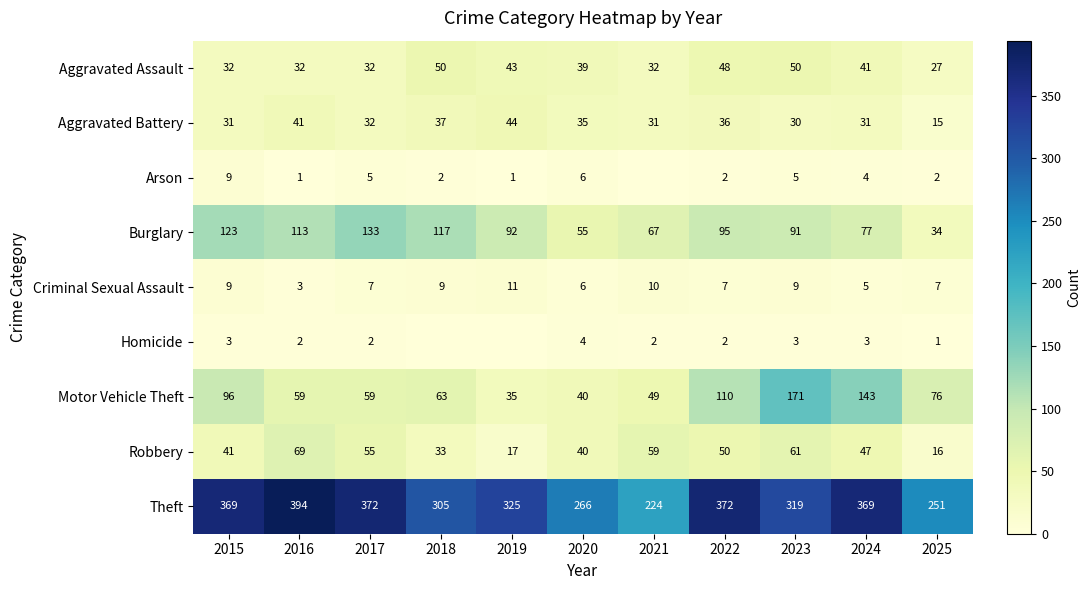

Where is Theft nearest to the value 309?

2018